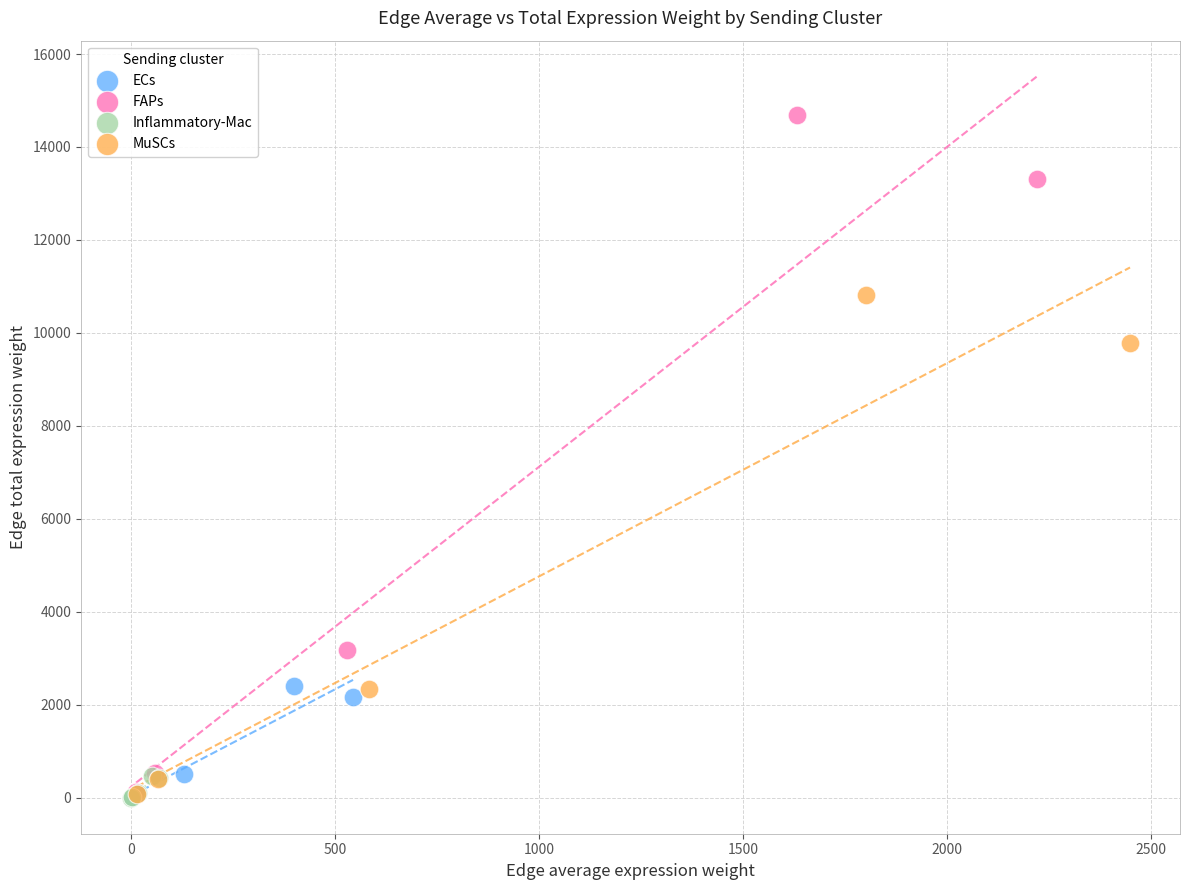

Which series contains the highest Y value?

FAPs